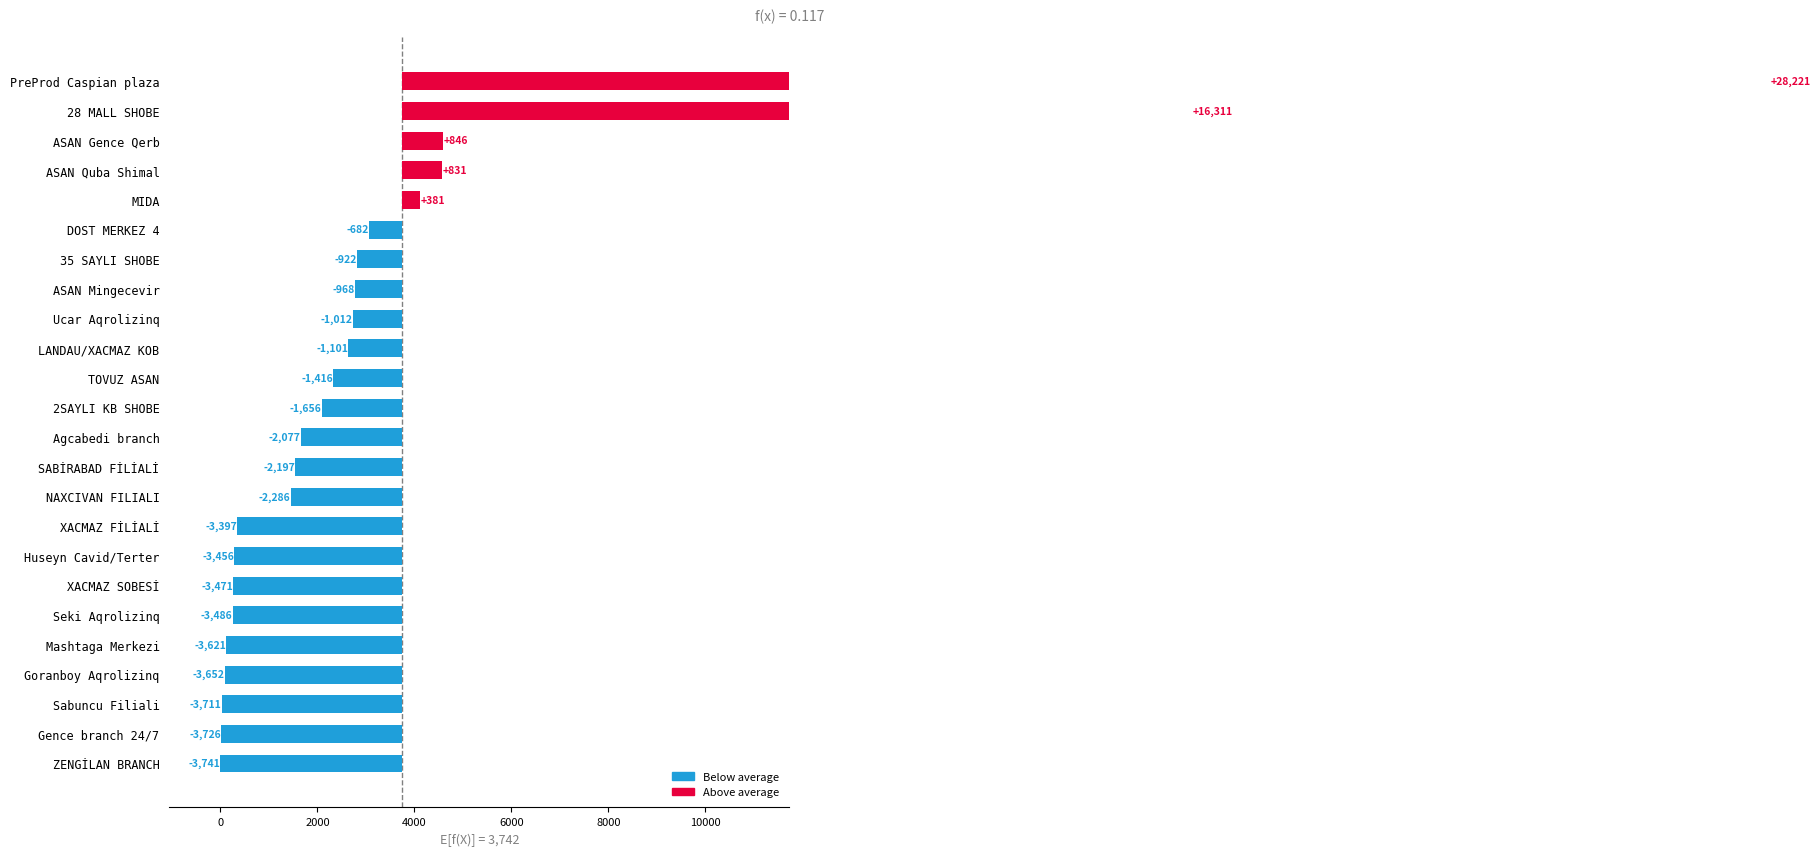

Is it true that the value at LANDAU/XACMAZ KOB is -714.5?

False